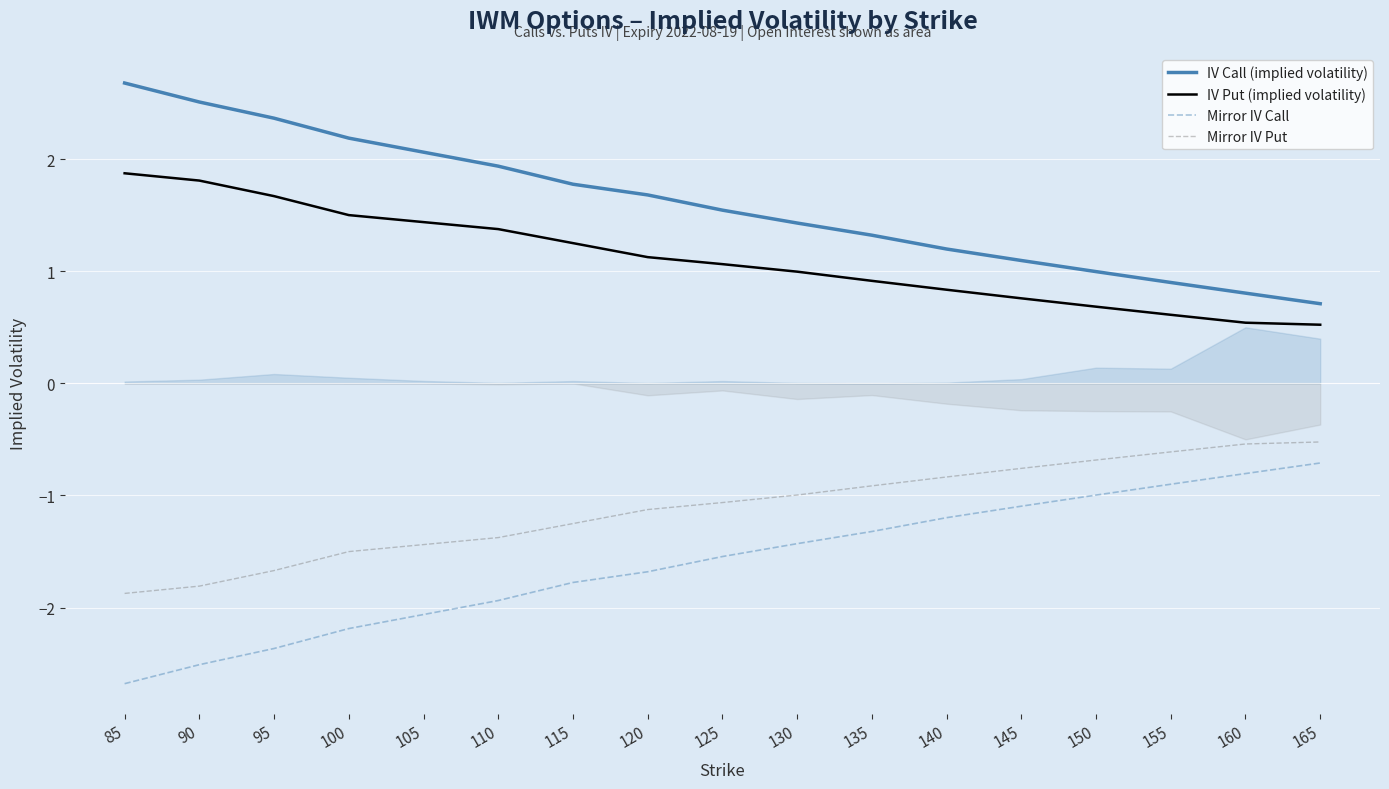

Does the chart display data point markers on the line(s)?

No